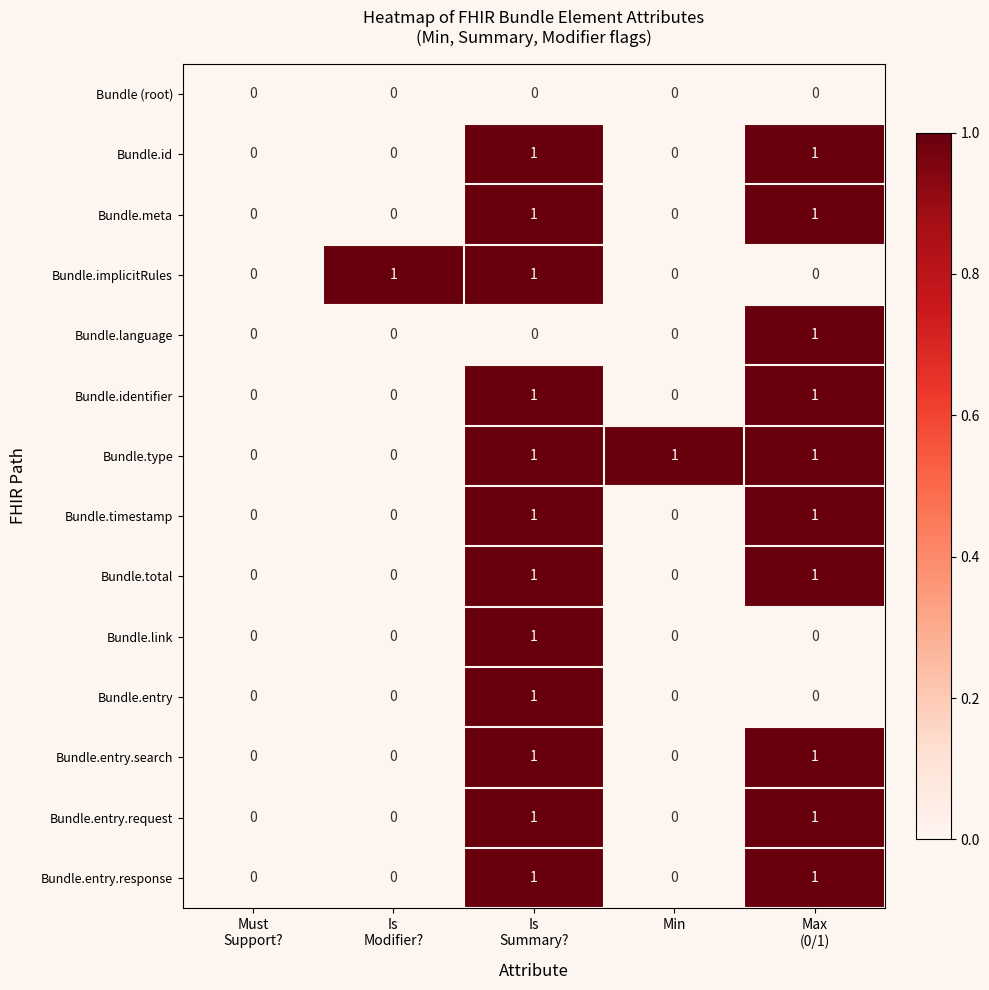

How many Bundle.id values are between 0 and 1?

5